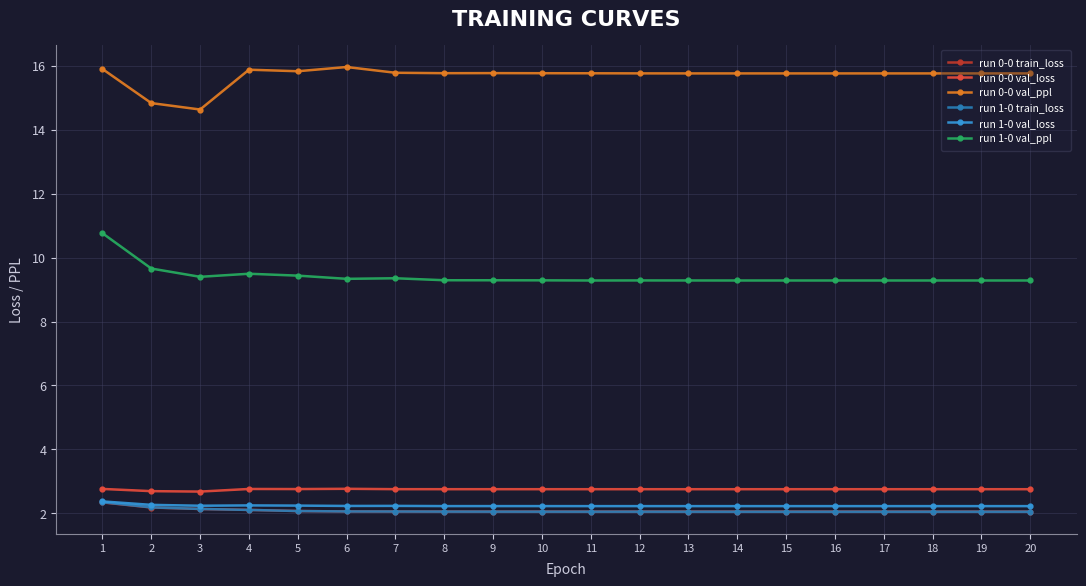

What is the average value of the run 0-0 val_ppl series?

15.7